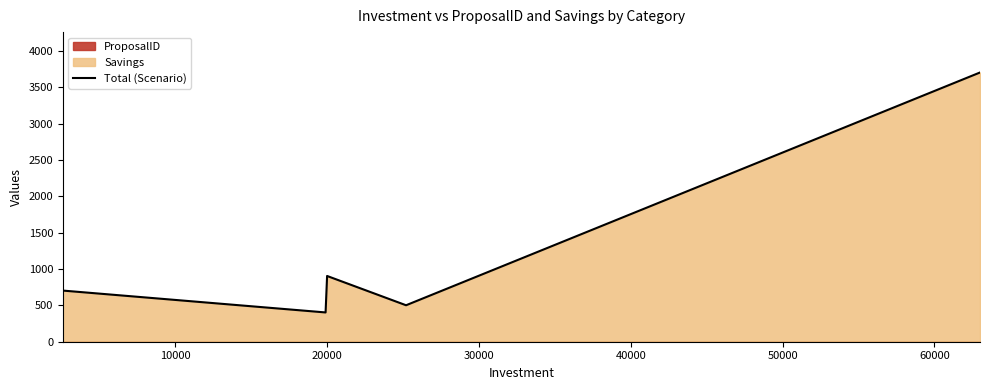

True or false: there are more than 2 points higher than both neighbors.

False